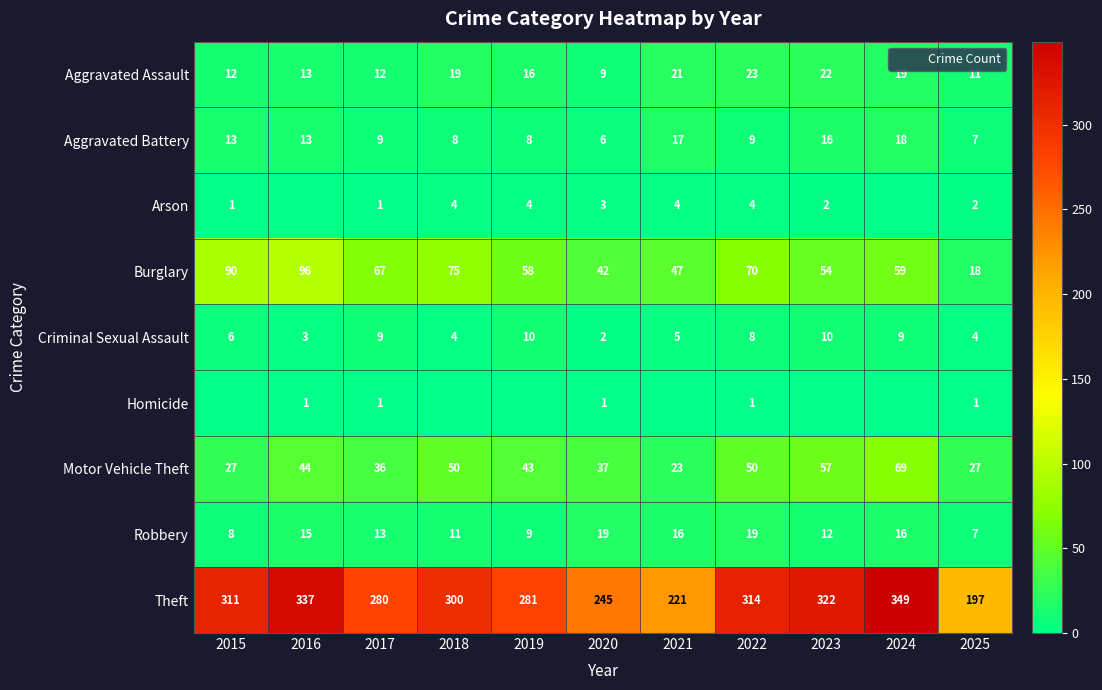

Rank the categories by Motor Vehicle Theft value from highest to lowest.

2024, 2023, 2018, 2022, 2016, 2019, 2020, 2017, 2015, 2025, 2021